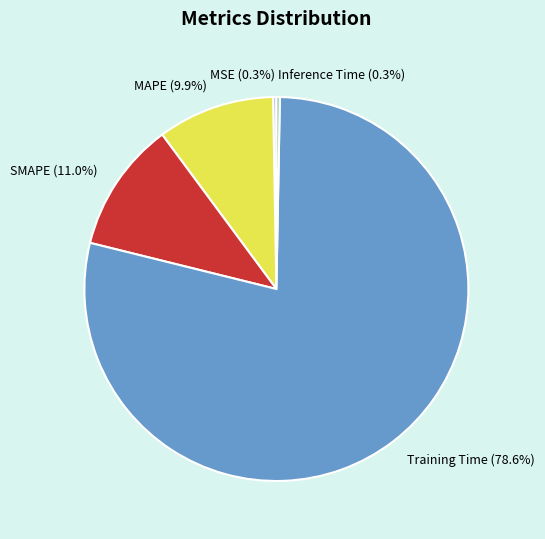

Is there a majority slice in this chart?

Yes